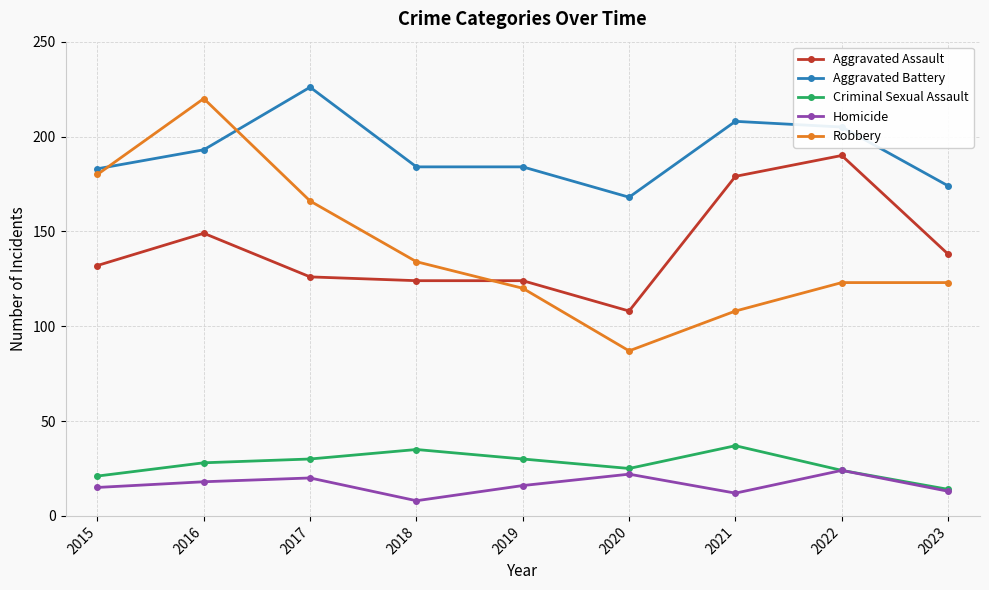

How many data points in Criminal Sexual Assault are less than 28?

4